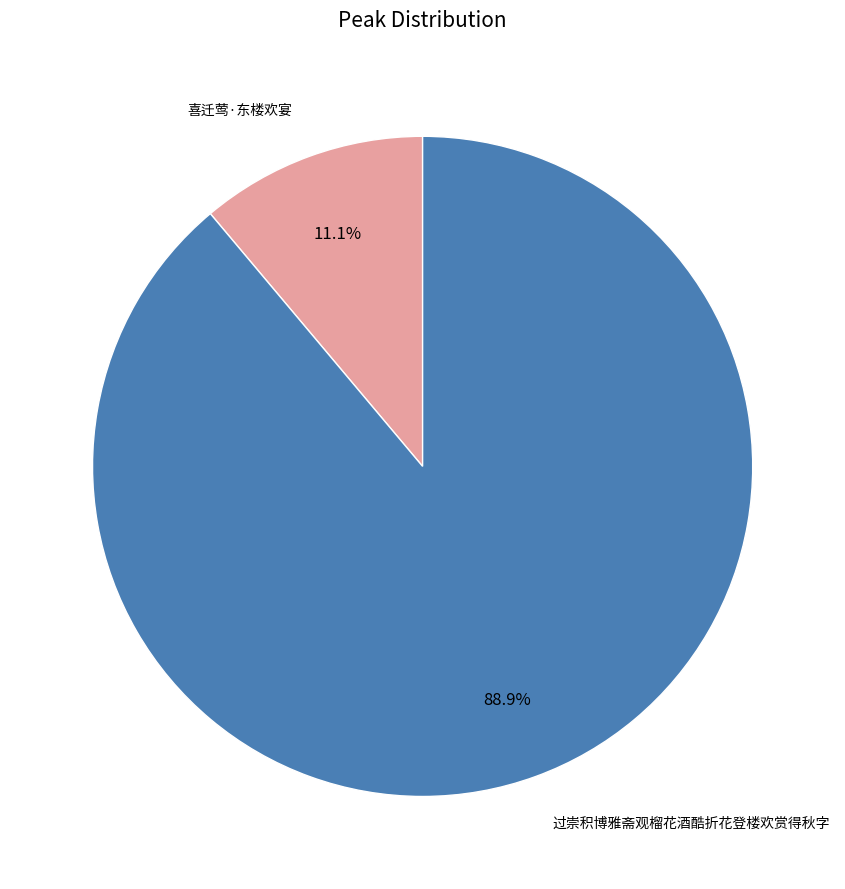

To the nearest percent, what is the difference between the 过崇积博雅斋观榴花酒酷折花登楼欢赏得秋字 and 喜迁莺·东楼欢宴 slice percentages?

78%